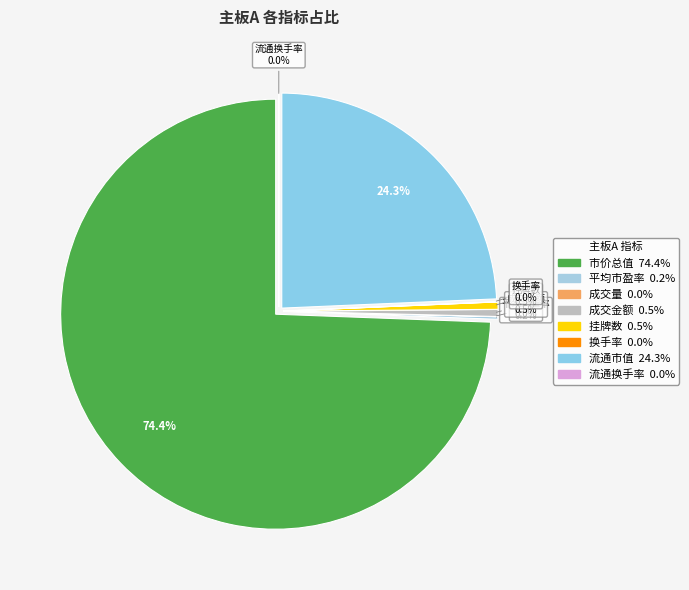

To the nearest percent, what portion does 挂牌数 represent?

1%